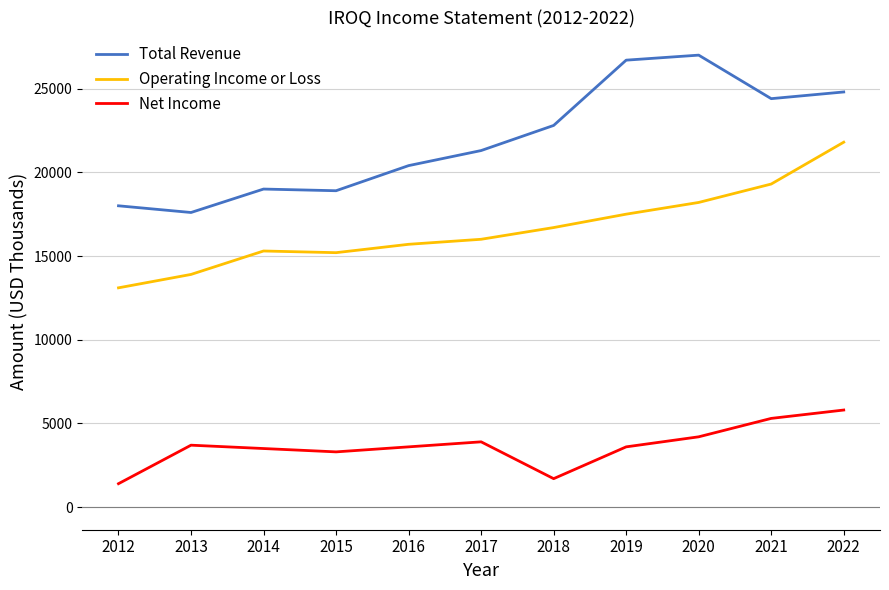

Read the Net Income value at 2017.

3900